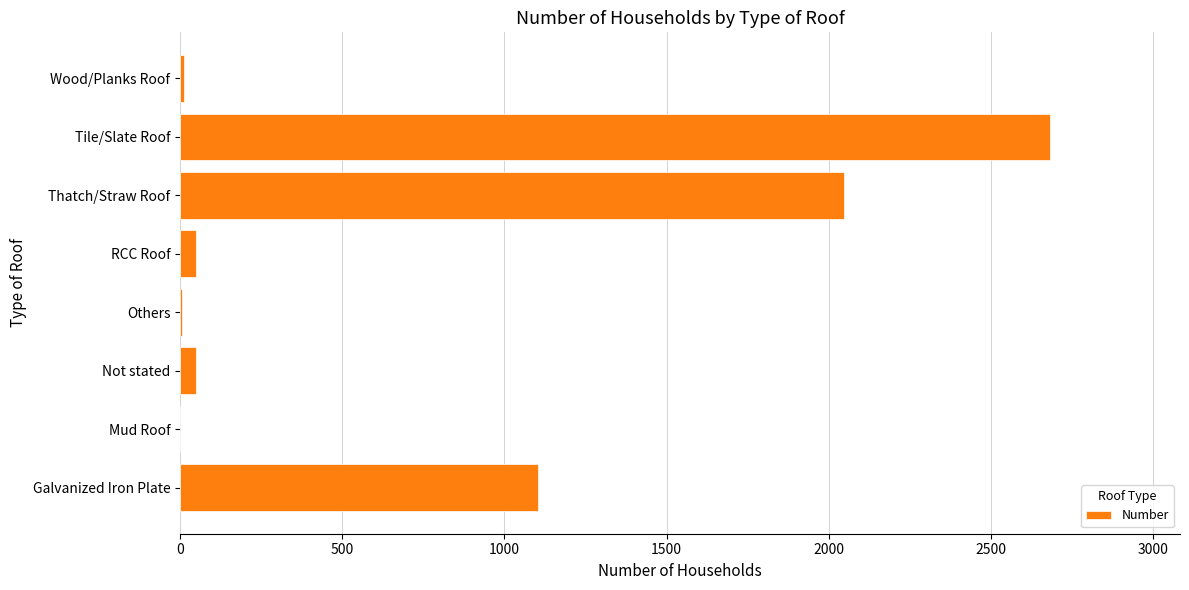

The value at Mud Roof is -1502. True or false?

False